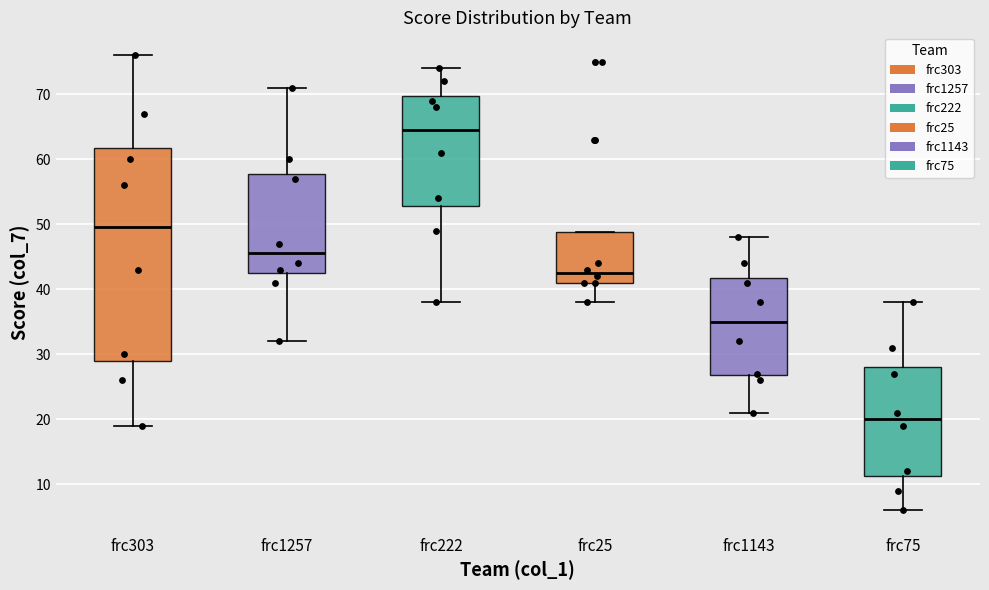

Reading left to right, transcribe this box plot: for each box, give where its median line is, the range the box spans, and where its two whiskers end, as read against the y-axis. The values are not printed on the chart, so give them approximately, as read against the axis.

frc303: median 50, box 29 to 62, whiskers 19 to 76
frc1257: median 46, box 43 to 58, whiskers 32 to 71
frc222: median 65, box 53 to 70, whiskers 38 to 74
frc25: median 43, box 41 to 49, whiskers 38 to 49
frc1143: median 35, box 27 to 42, whiskers 21 to 48
frc75: median 20, box 11 to 28, whiskers 6 to 38